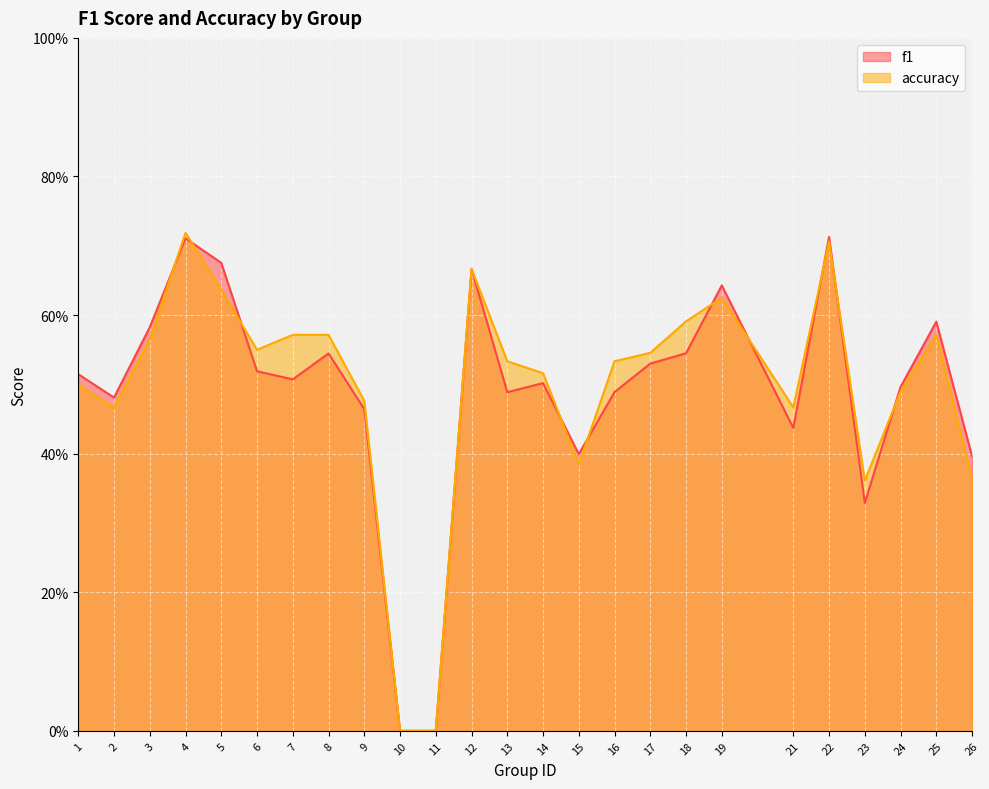

What is the difference between the maximum and minimum values in the f1 series?

0.7